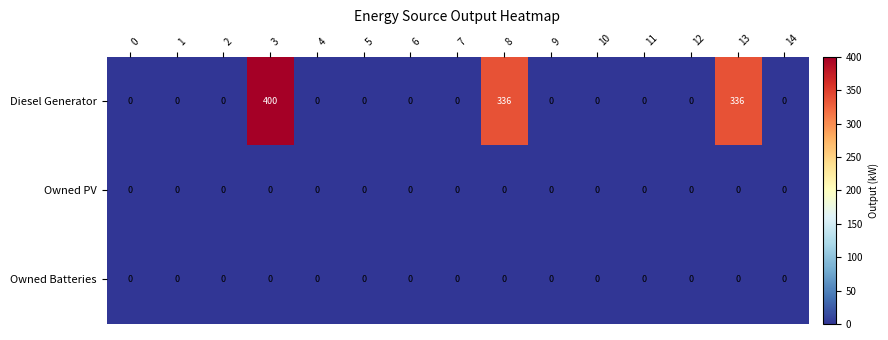

How many series are shown in this chart?

3